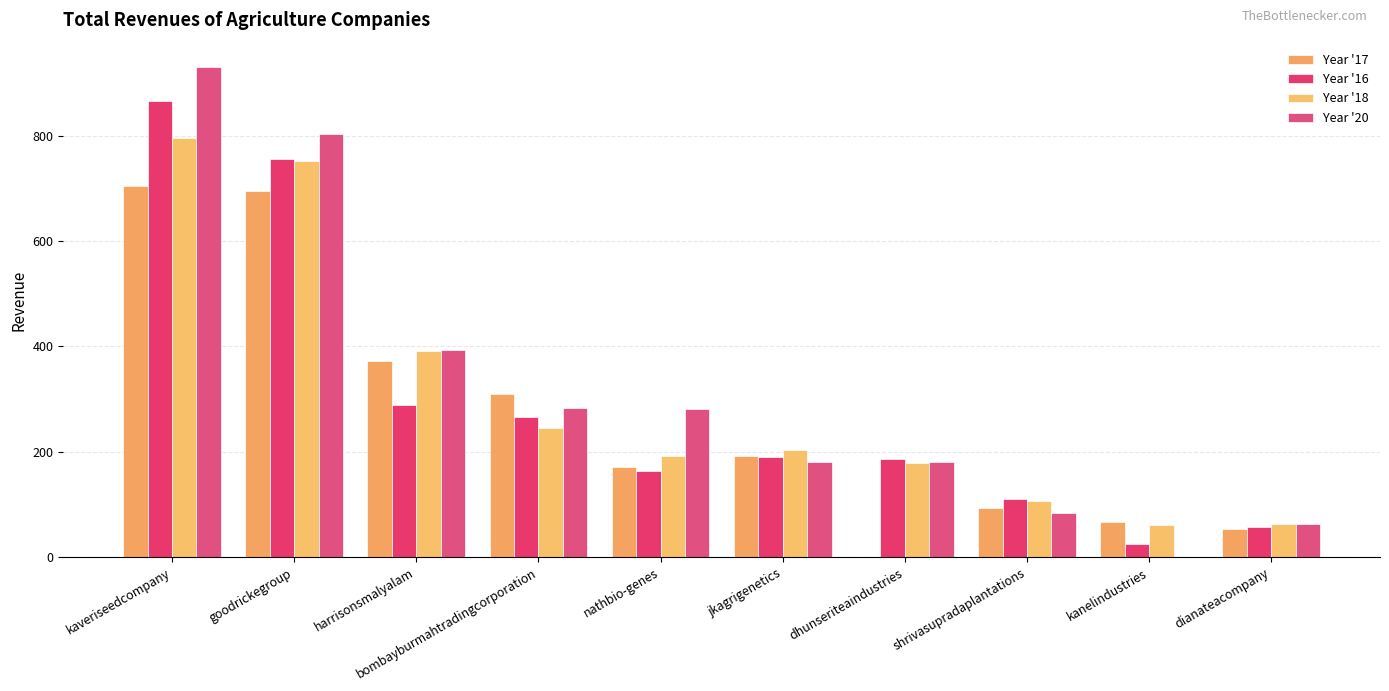

What are all the series names shown in the legend?

Year '17, Year '16, Year '18, Year '20